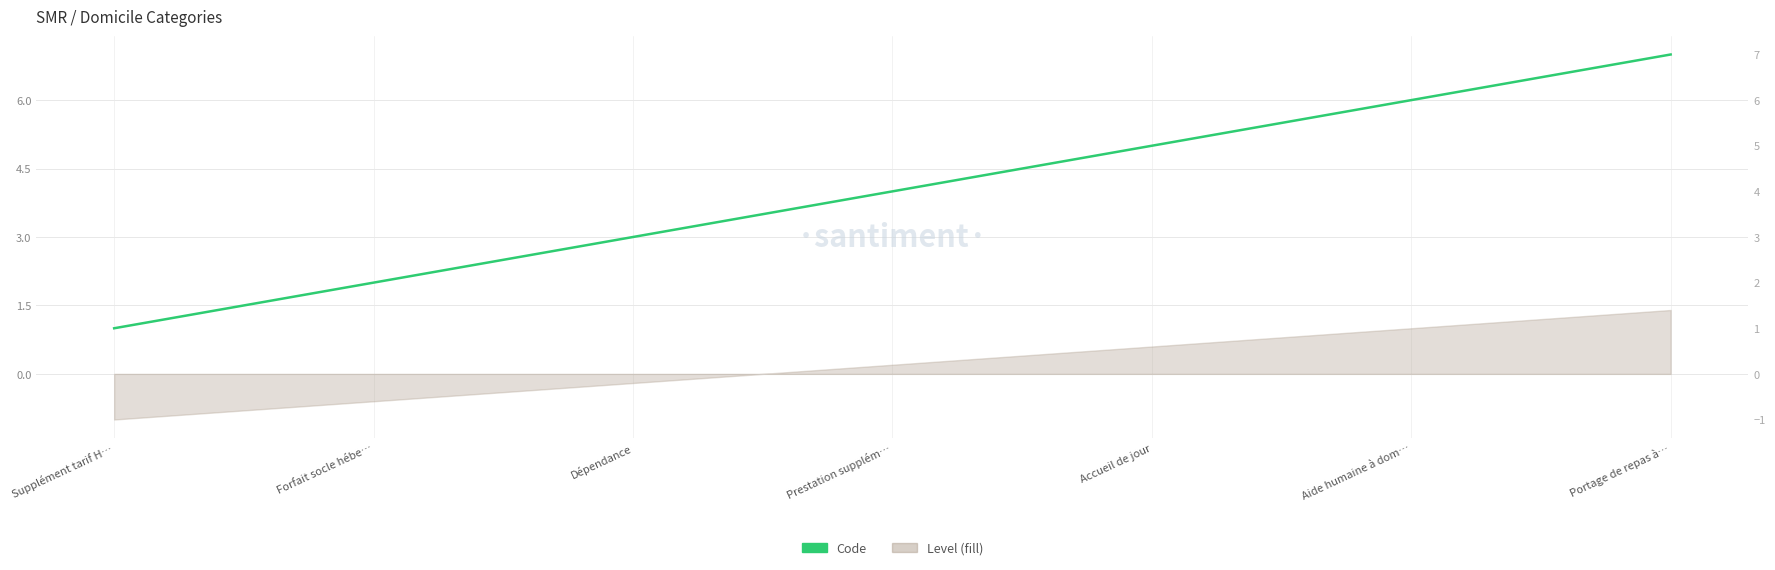

Which has a higher value, Prestation supplém… or Forfait socle hébe…?

Prestation supplém…